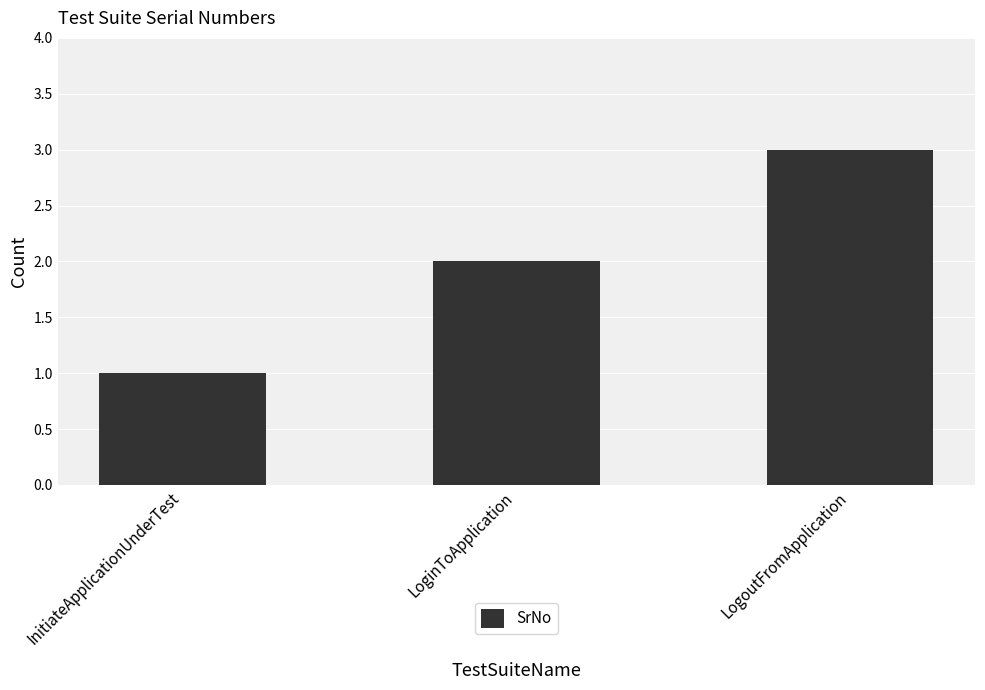

At which category does the chart reach its peak across all series?

LogoutFromApplication